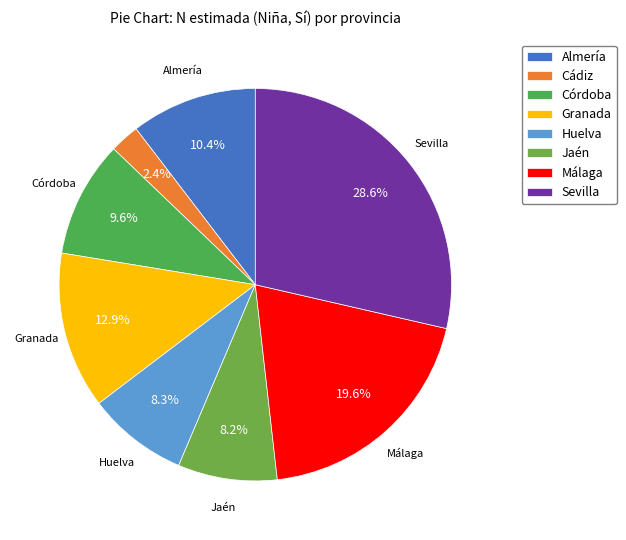

Does any single category account for the majority?

No